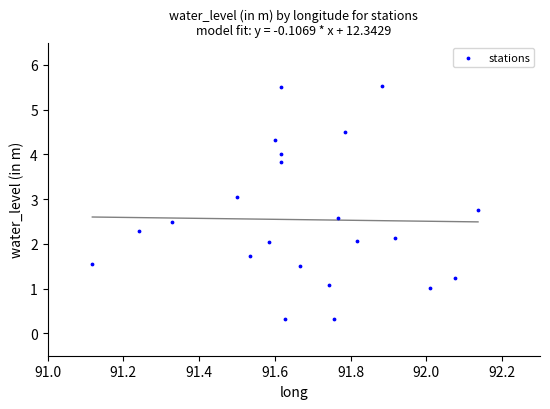

What is the range of Y values (max minus min)?

5.2